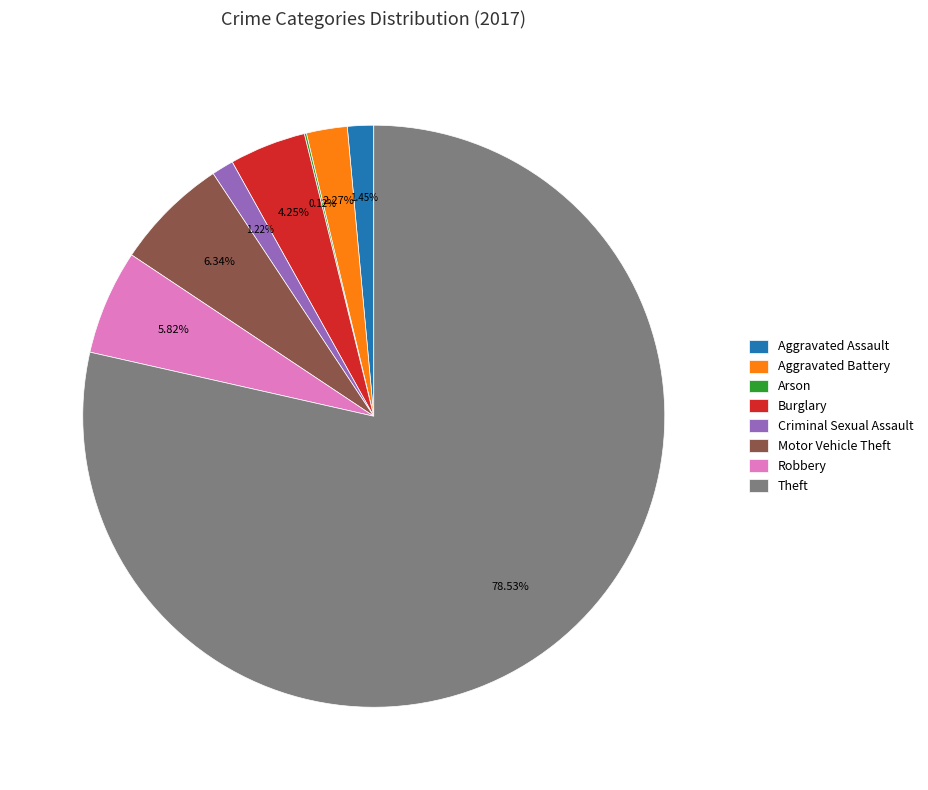

Do Aggravated Assault and Motor Vehicle Theft together represent more than half of the pie?

No